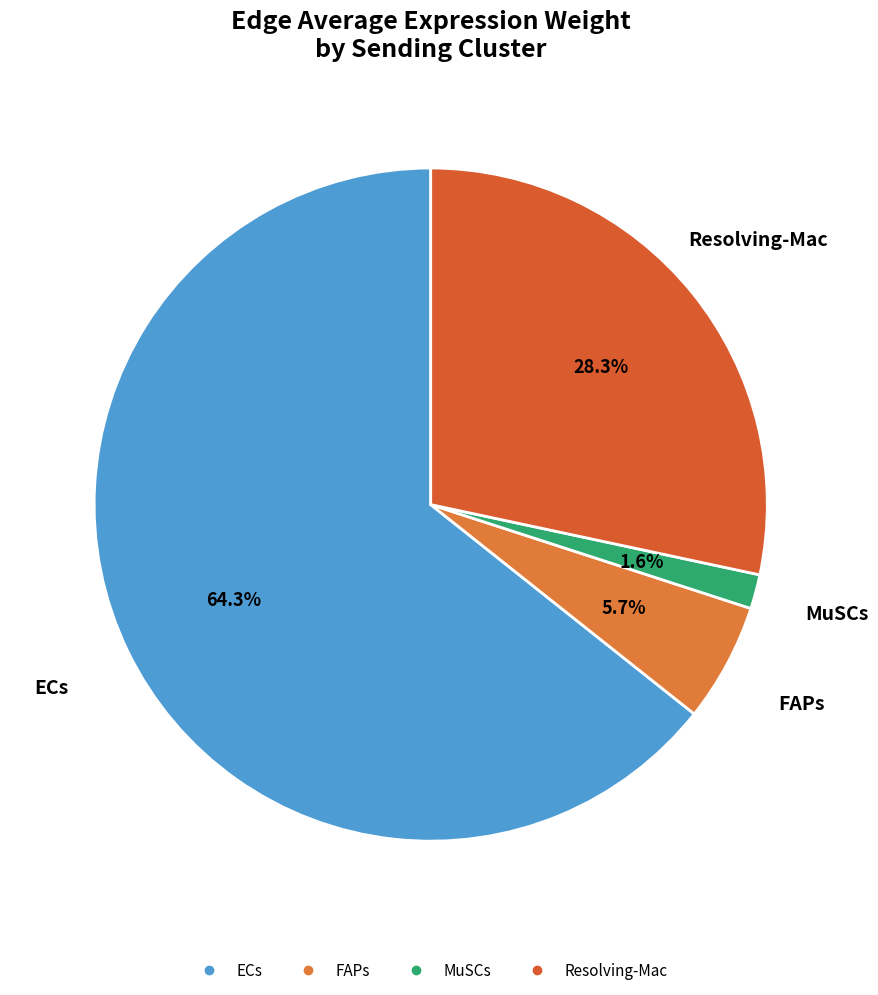

Between Resolving-Mac and MuSCs, which is larger?

Resolving-Mac